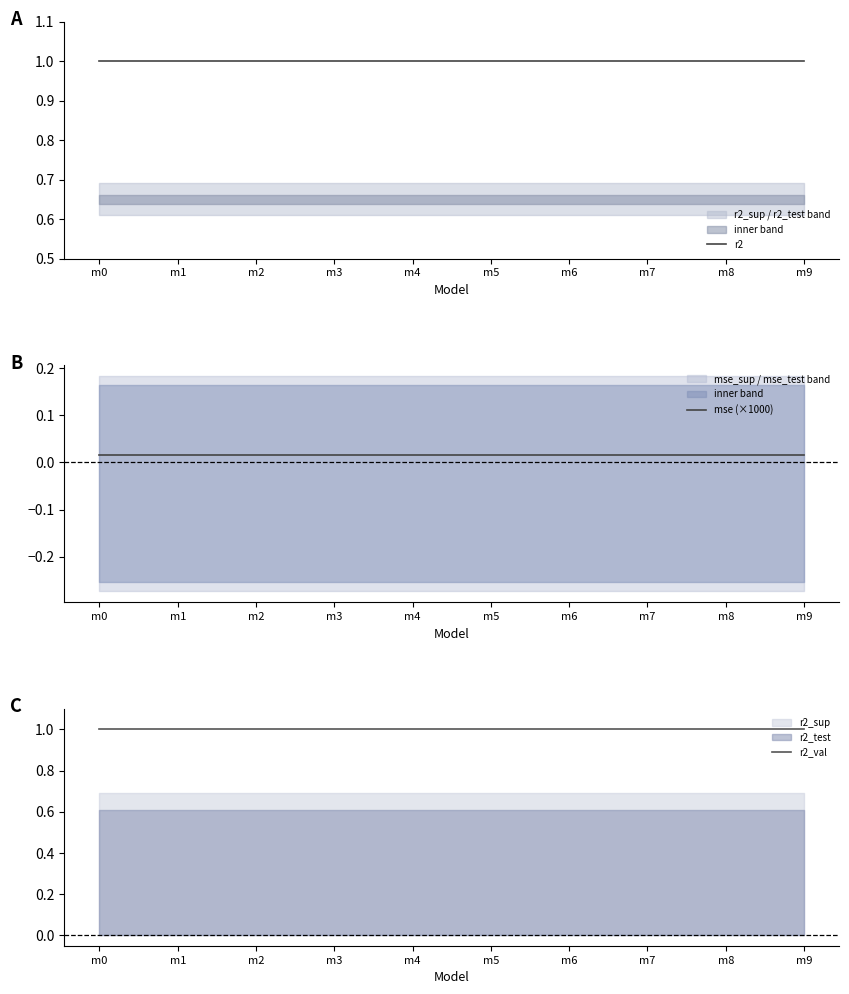

At which category is the sum across all series the highest?

m0